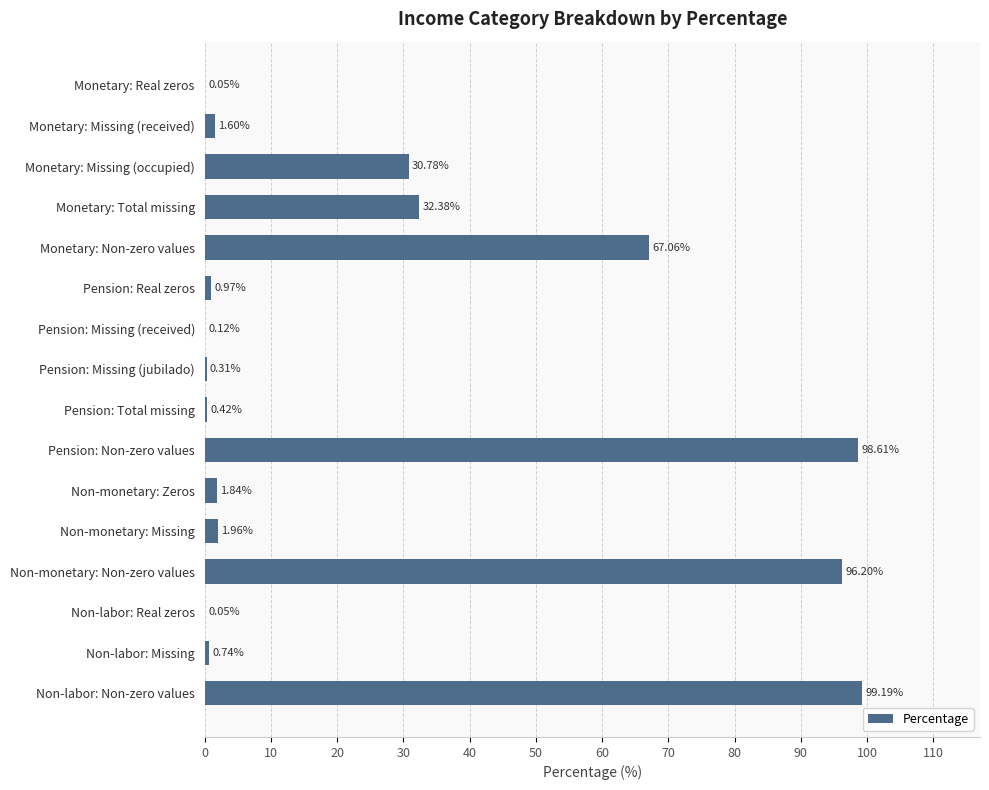

At which label is the value closest to 49?

Monetary: Total missing